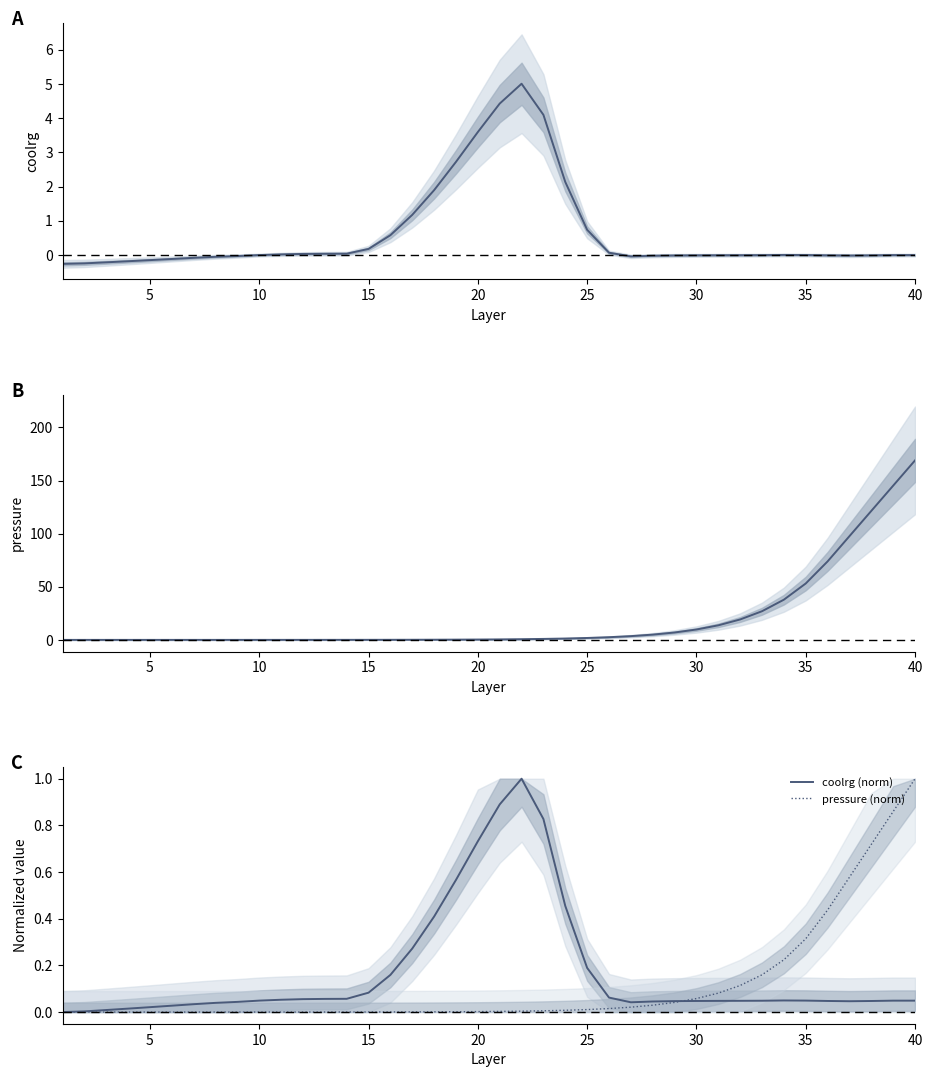

At which label does pressure (norm) reach its peak?

40